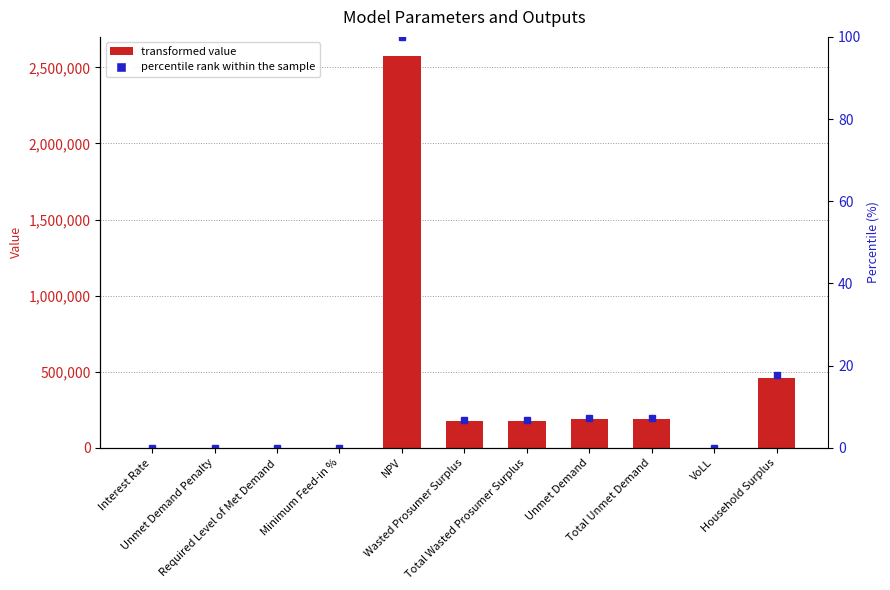

The value at Total Wasted Prosumer Surplus is 173398.7. True or false?

True